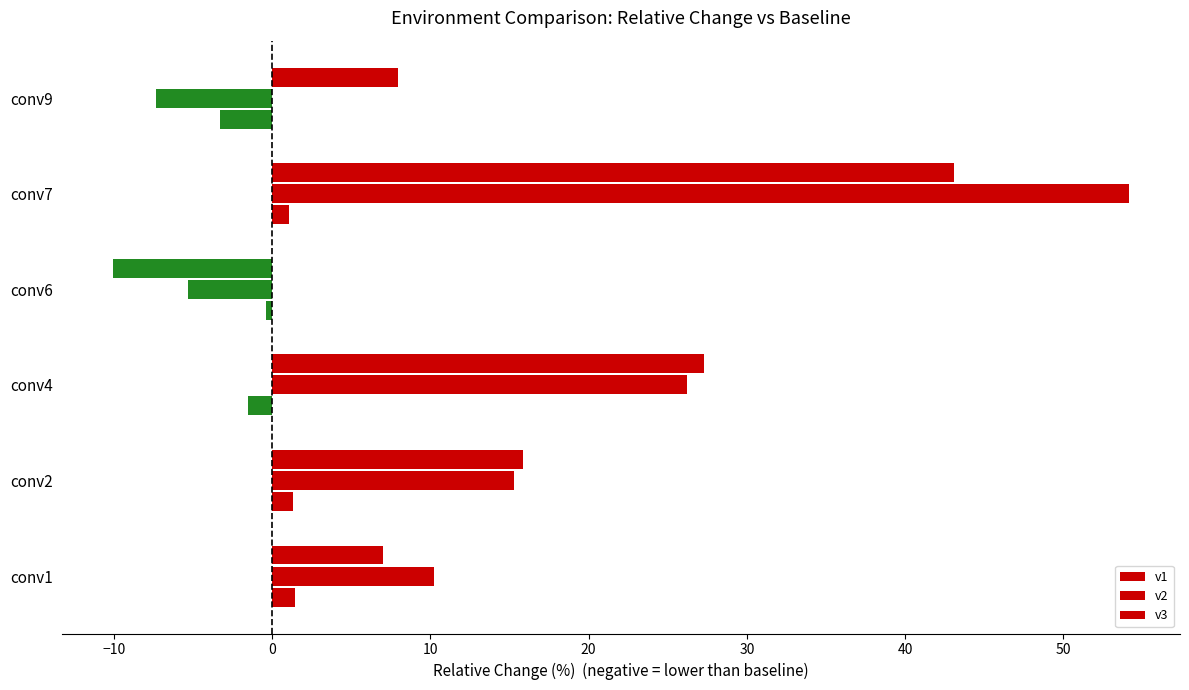

List the series in order of their peak value, highest first.

v2, v3, v1